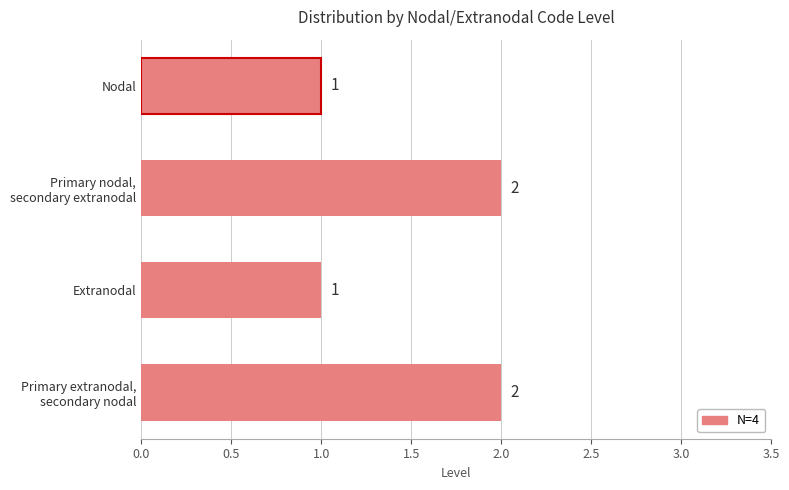

What is the difference between the maximum and minimum values?

1